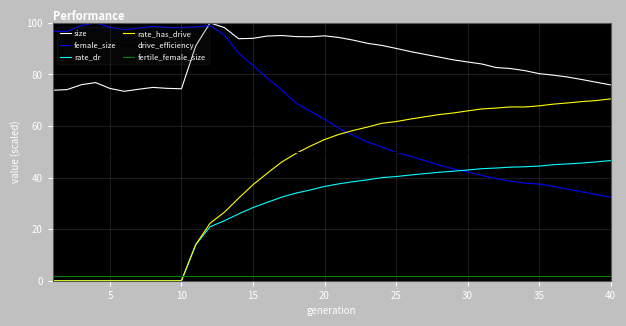

After their last crossing, which series has the higher values: rate_dr or female_size?

rate_dr